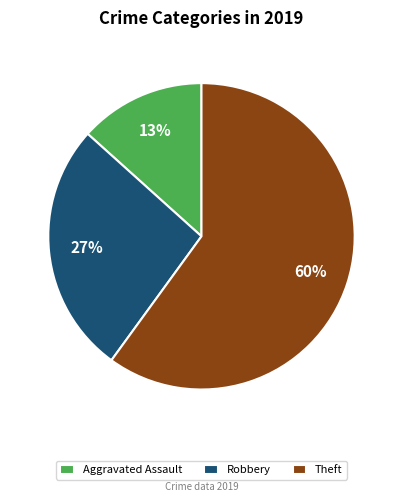

To the nearest percent, what is the difference between the largest and smallest slice percentages?

47%